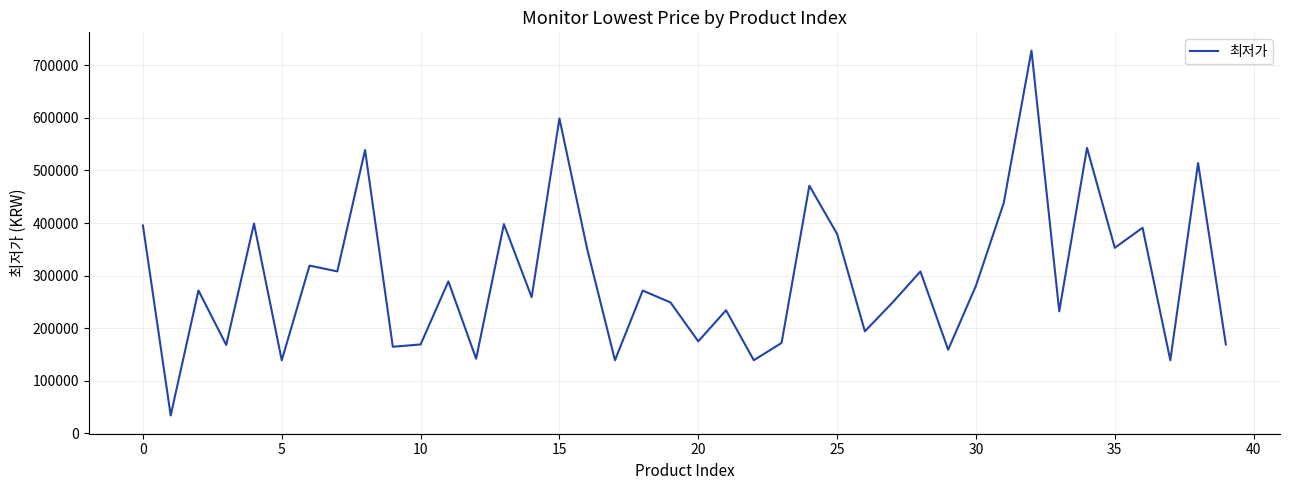

How many categories are shown in the chart?

40